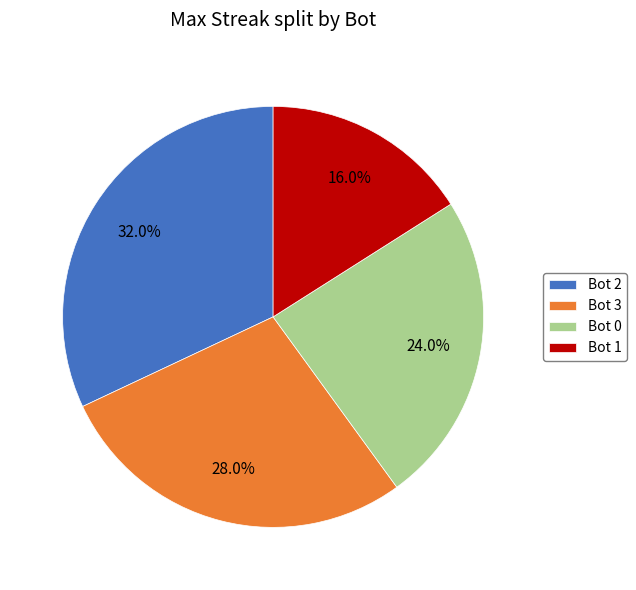

Is there a majority slice in this chart?

No